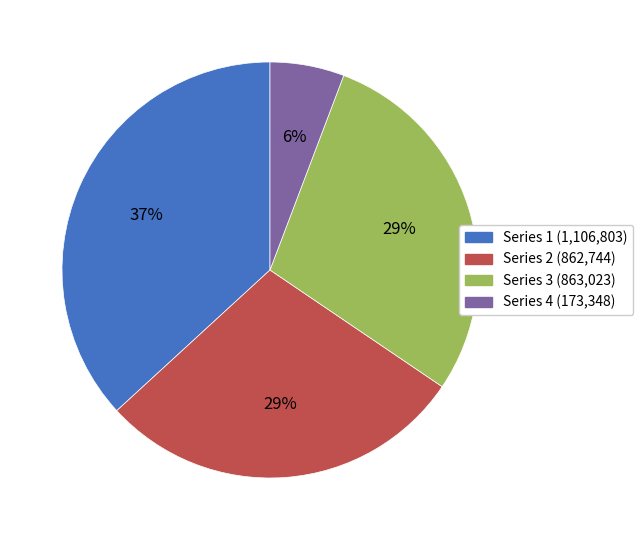

The Series 1 (1,106,803) slice represents 44% of the pie. True or false?

False